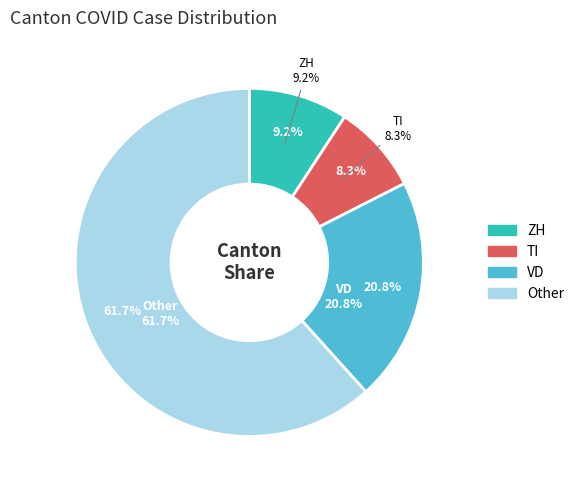

Combined, do 32 and 33 account for over 50%?

No